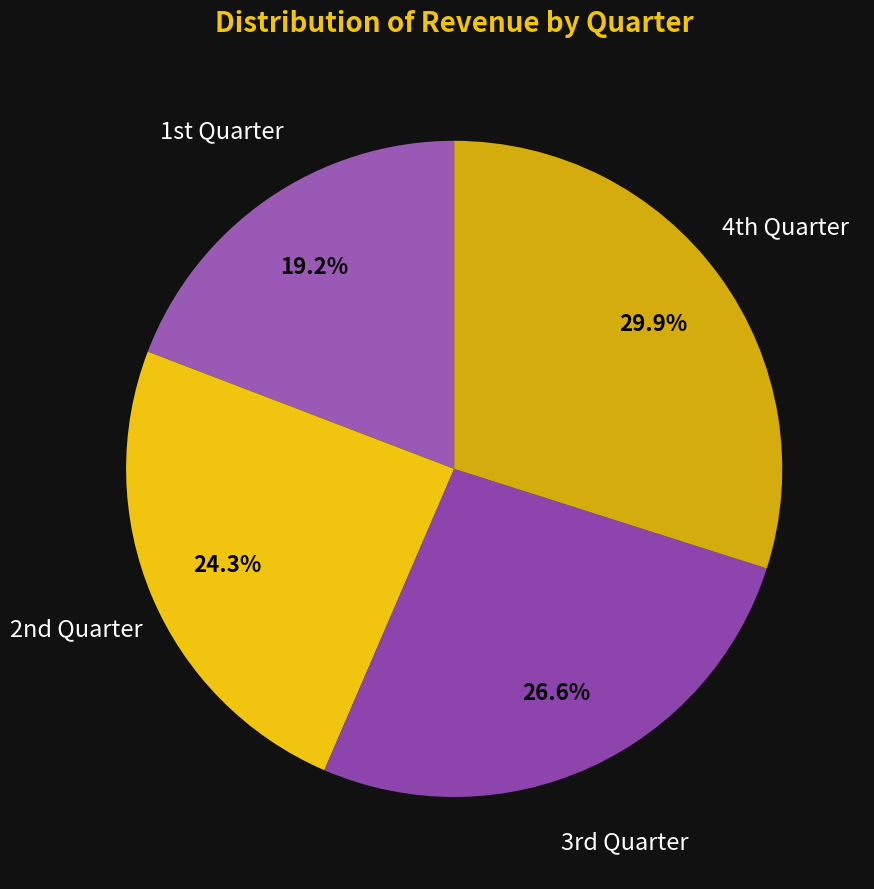

Does any single category account for the majority?

No